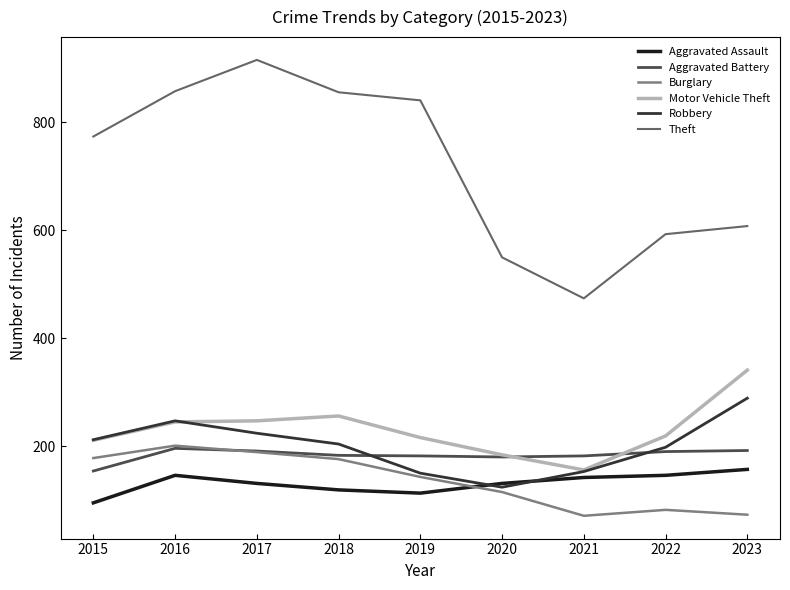

What is the approximate value of Burglary at 2018?

176